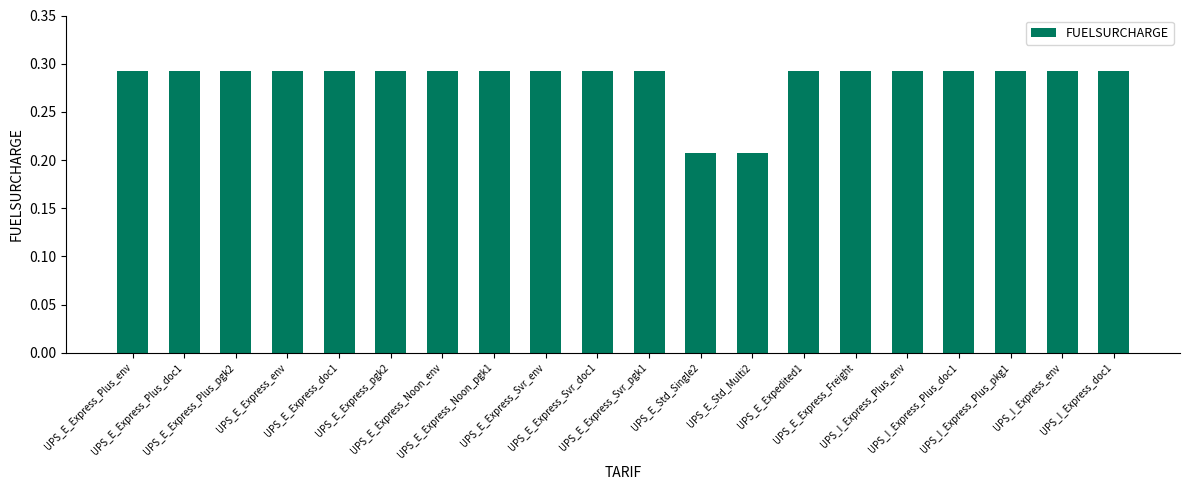

Count the values in the range 0 to 1.

20